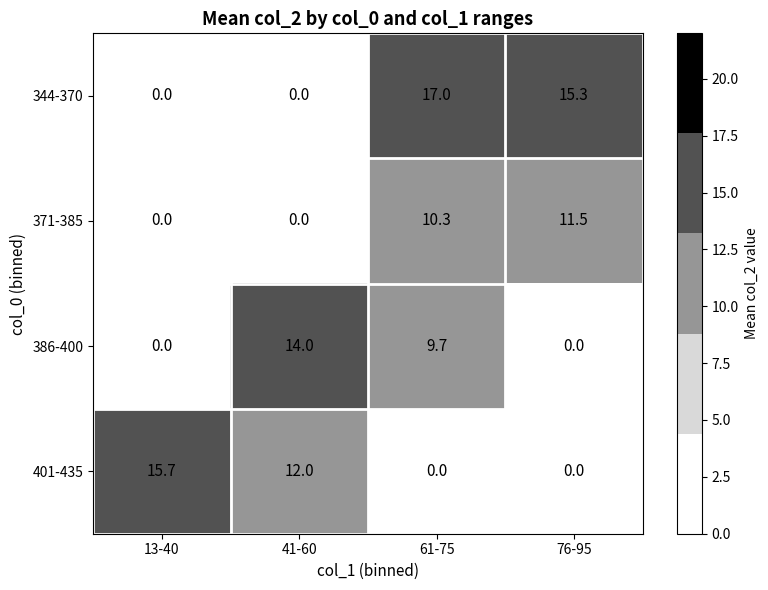

What is the sum of the 344-370 values at 41-60 and 61-75?

17.0